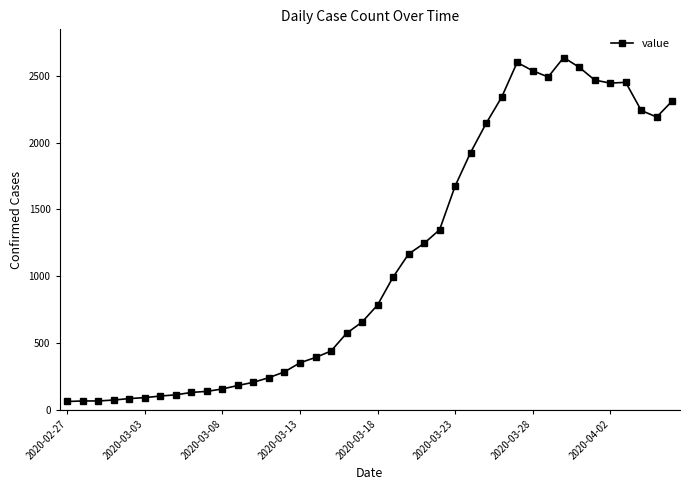

What is the value of the 14th point from the left?

240